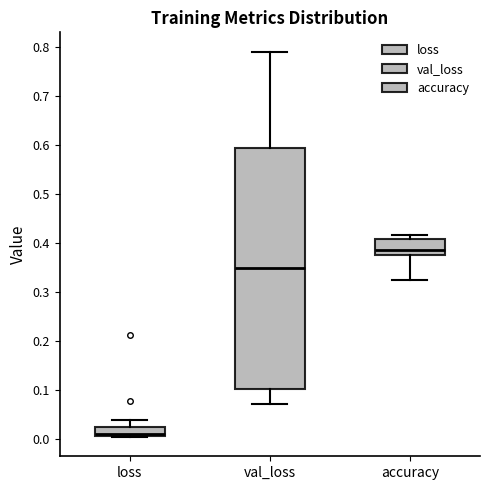

Reading left to right, read every box against the y-axis: the position of its median line, the range the box covers, and the ends of its whiskers. The values are not printed on the chart, so give them approximately, as read against the axis.

loss: median 0.01 (just above the box's lower edge), box 0.01 to 0.02, whiskers 0.00 to 0.04
val_loss: median 0.35, box 0.10 to 0.60, whiskers 0.07 to 0.79
accuracy: median 0.39, box 0.38 to 0.41, whiskers 0.33 to 0.42